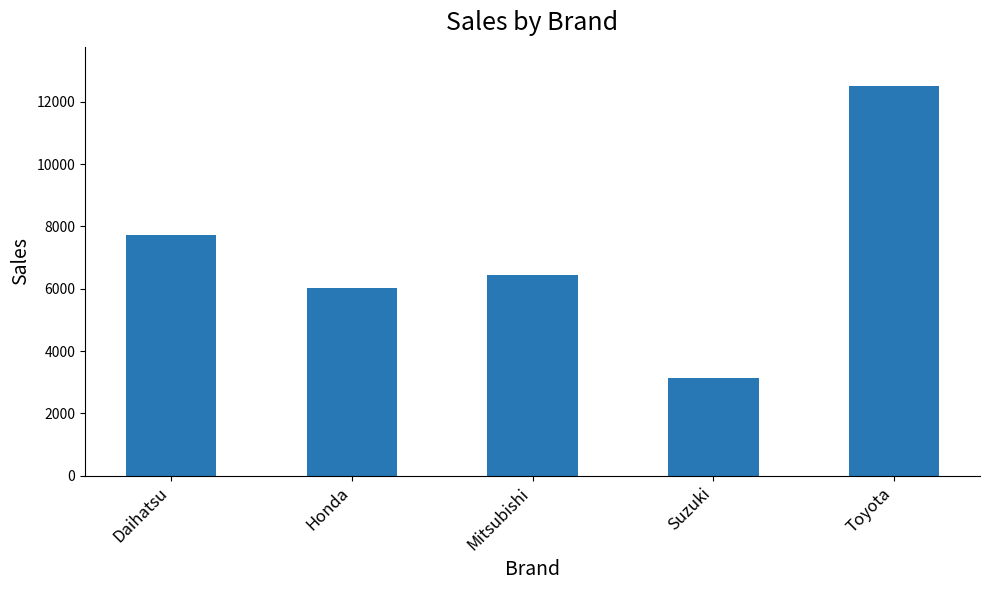

Read the value at Mitsubishi, to the nearest 50.

6450